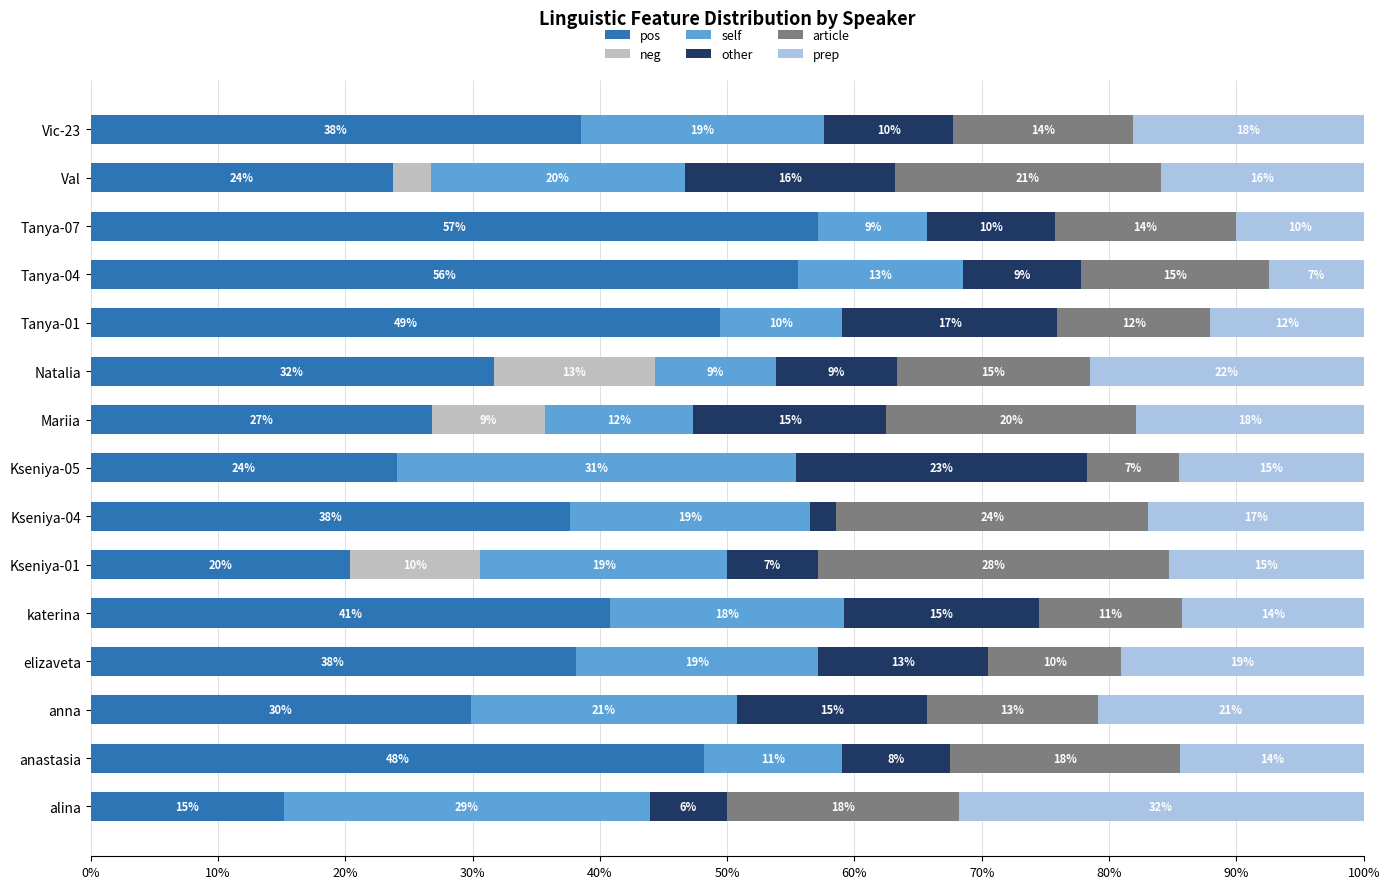

What is the highest value of the pos series?

57.2